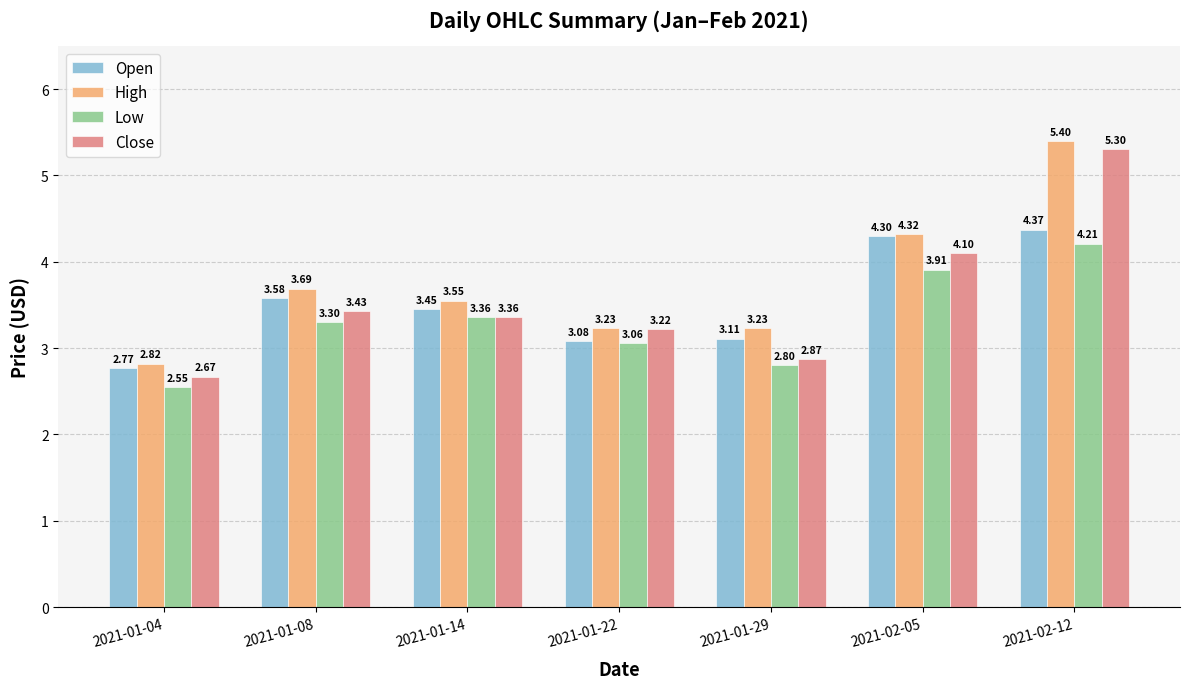

What is the spread (max minus min) of values at 2021-01-04?

0.3